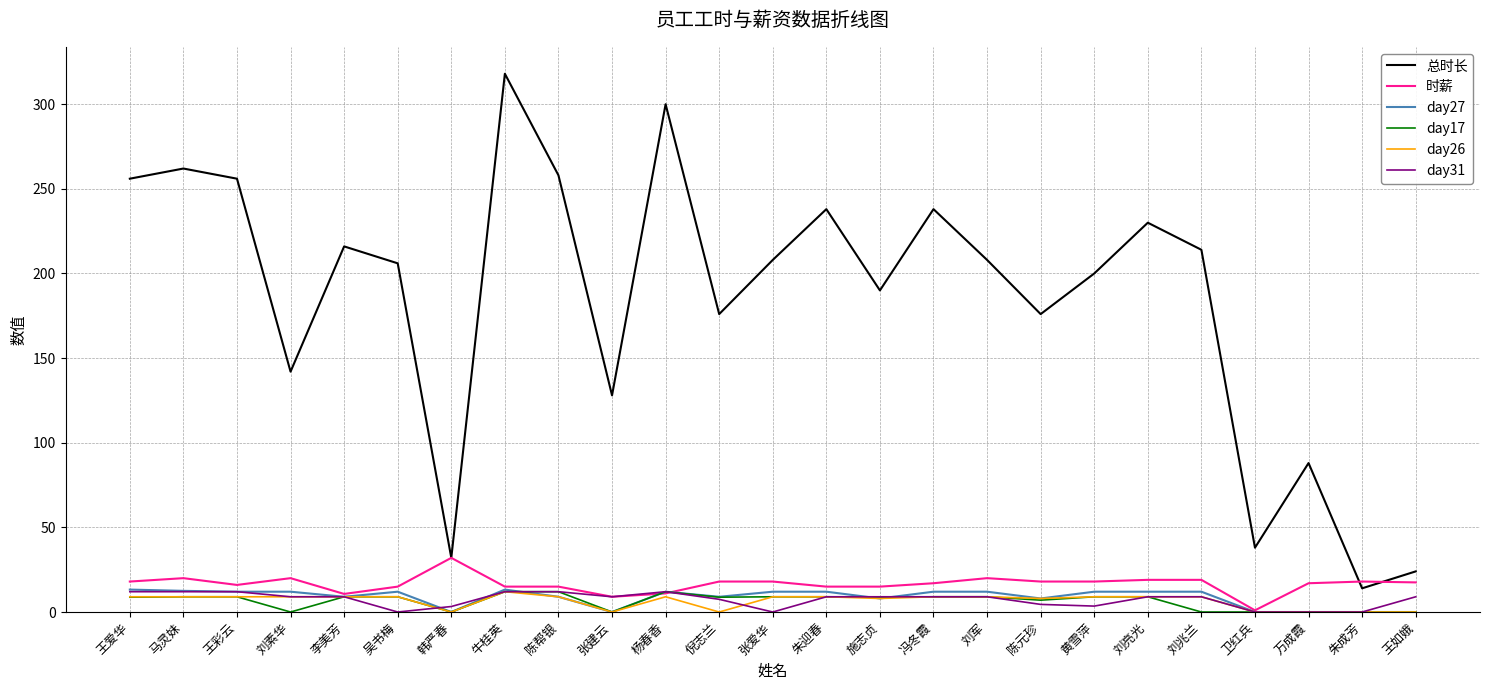

True or false: 总时长 and day27 intersect in this chart.

False